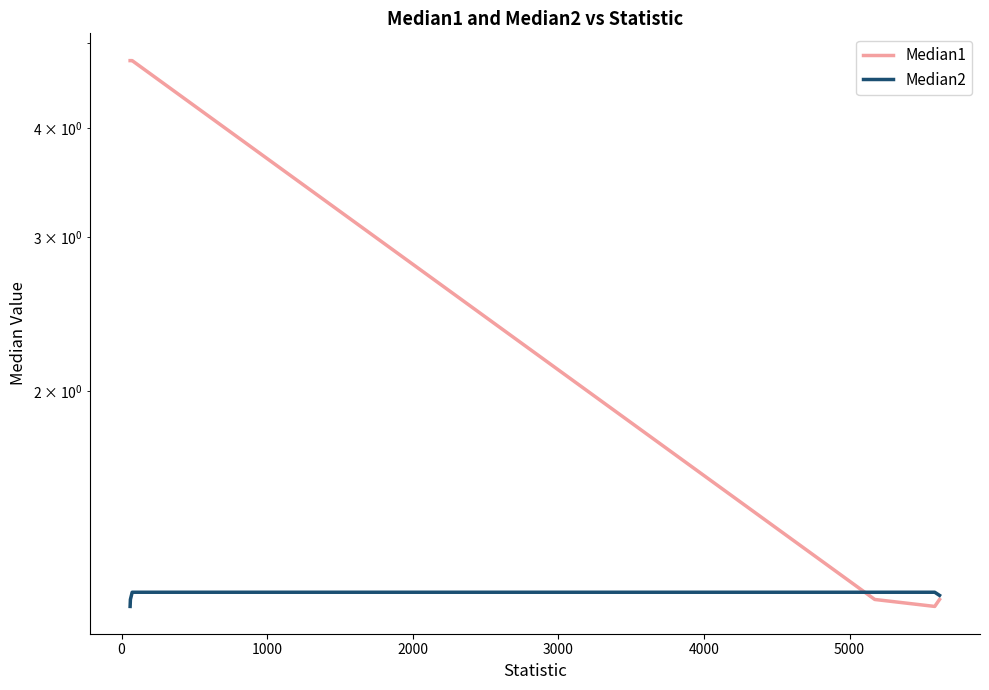

After their last crossing, which series has the higher values: Median2 or Median1?

Median2